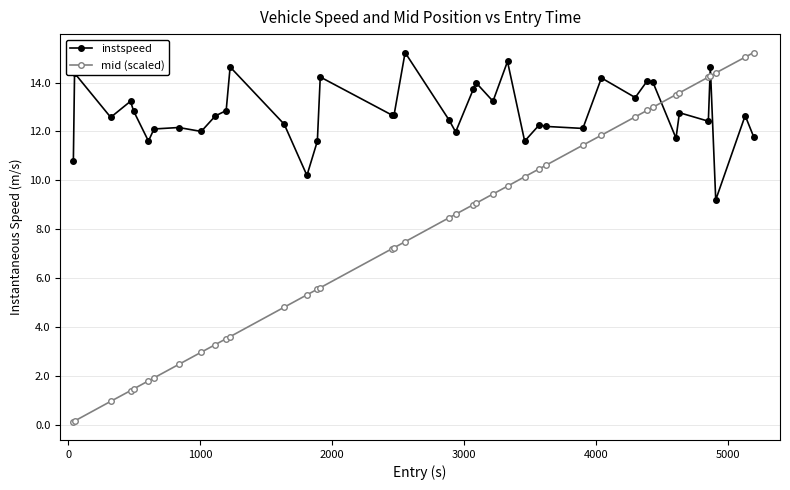

Which series has the largest total across all categories?

instspeed